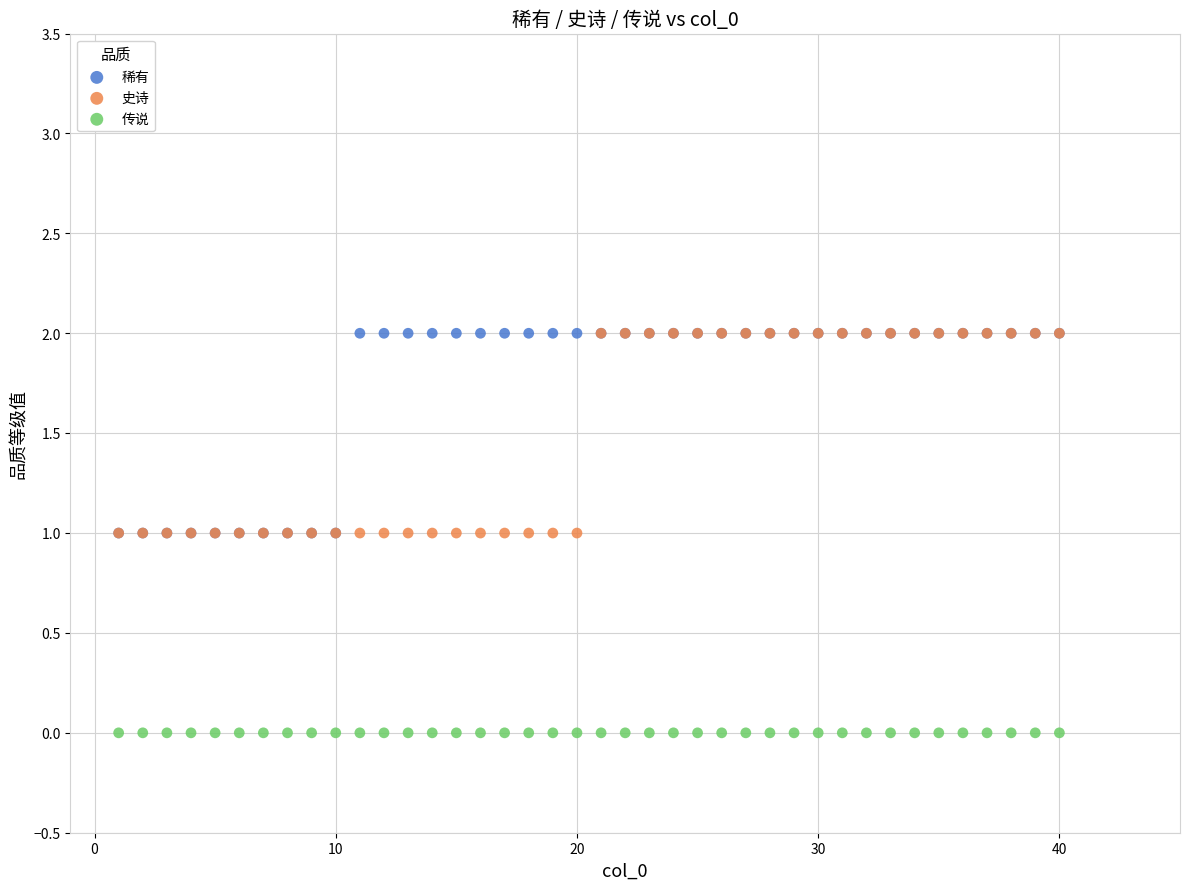

What are all the series names shown in the legend?

稀有, 史诗, 传说